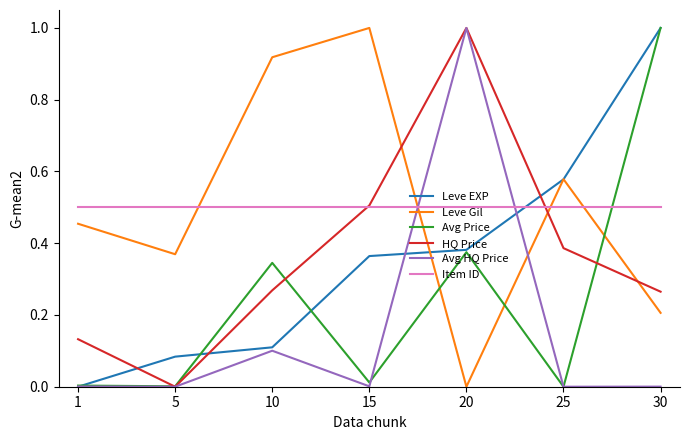

At which label does Avg HQ Price reach its peak?

20